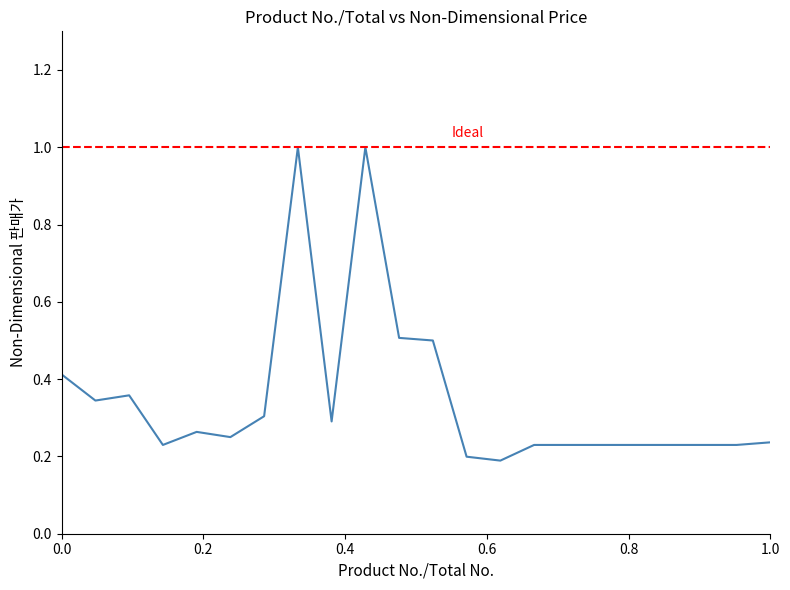

True or false: the data shows 0.2 at 15.

True